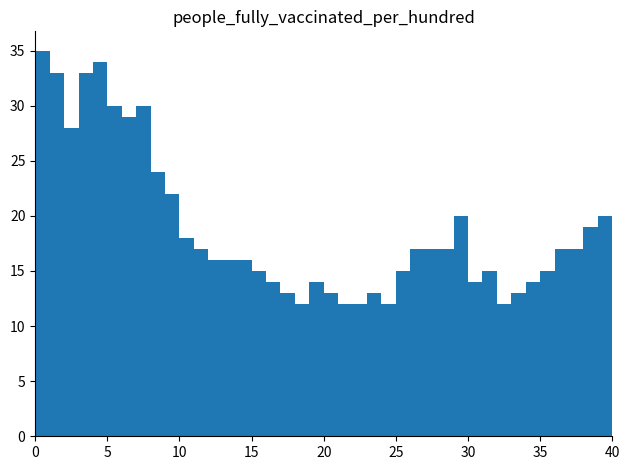

What is the sum of all values?

753